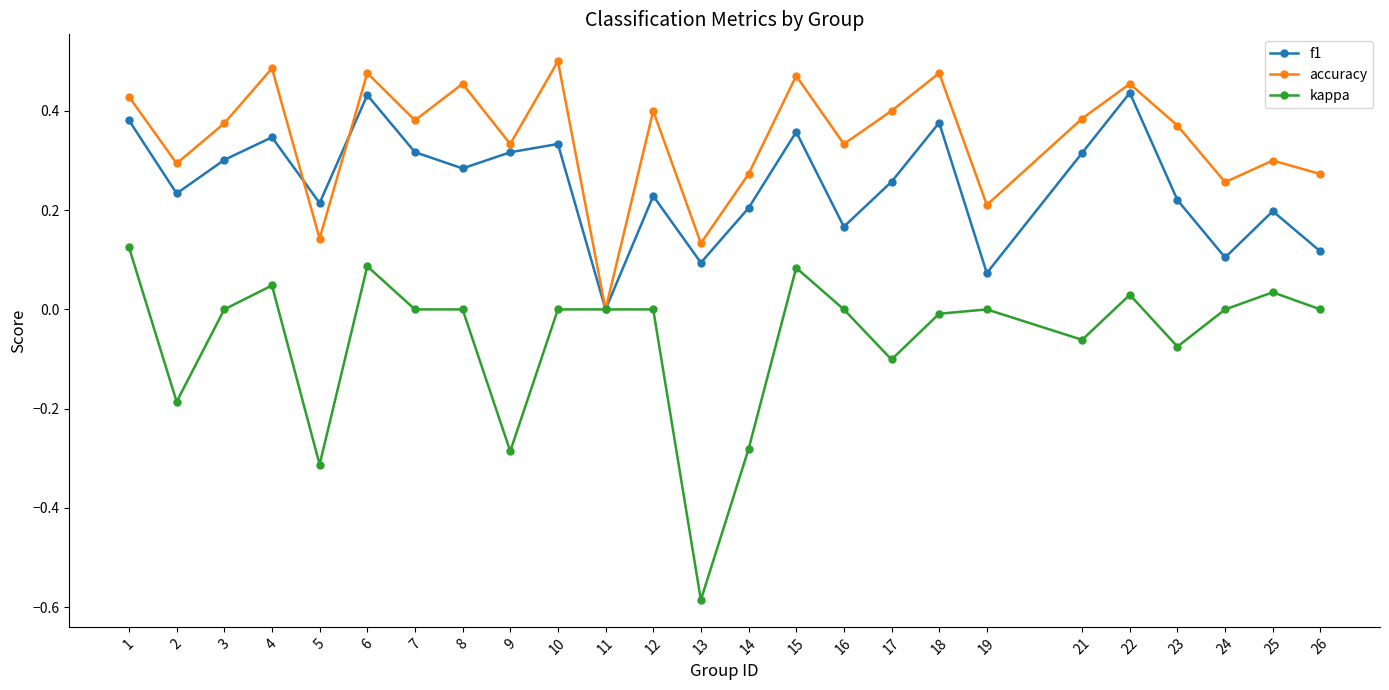

True or false: accuracy has a value of 0.5 at 18.

True